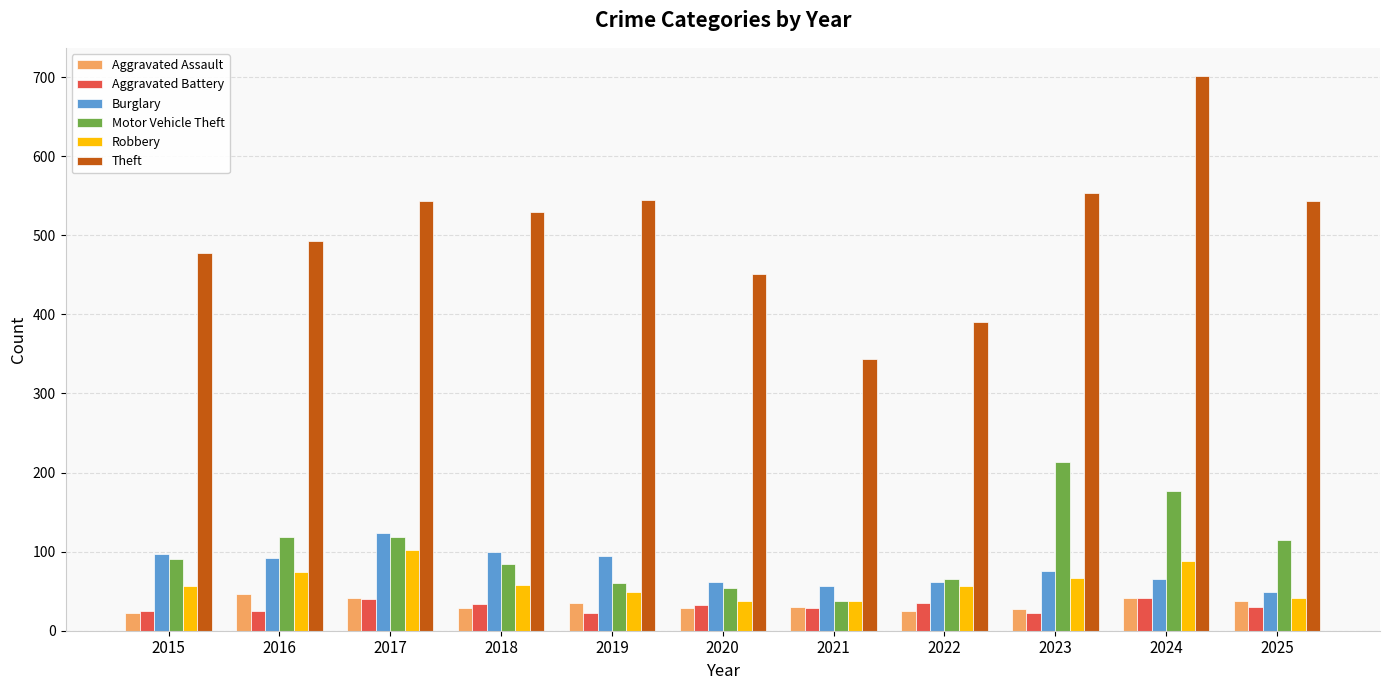

What is the value of the Motor Vehicle Theft bar at the 10th from the left?

177